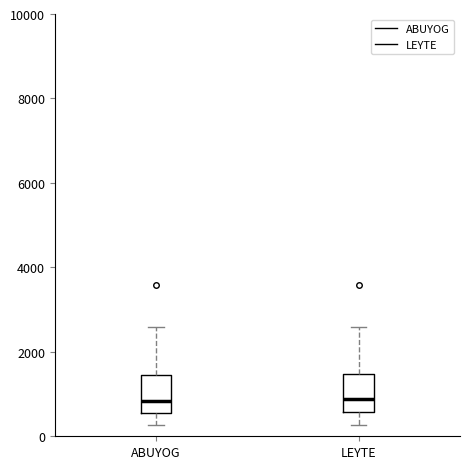

Reading left to right, read every box against the y-axis: the position of its median line, the range the box covers, and the ends of its whiskers. The values are not printed on the chart, so give them approximately, as read against the axis.

ABUYOG: median 800, box 600 to 1400, whiskers 200 to 2600
LEYTE: median 800, box 600 to 1400, whiskers 200 to 2600